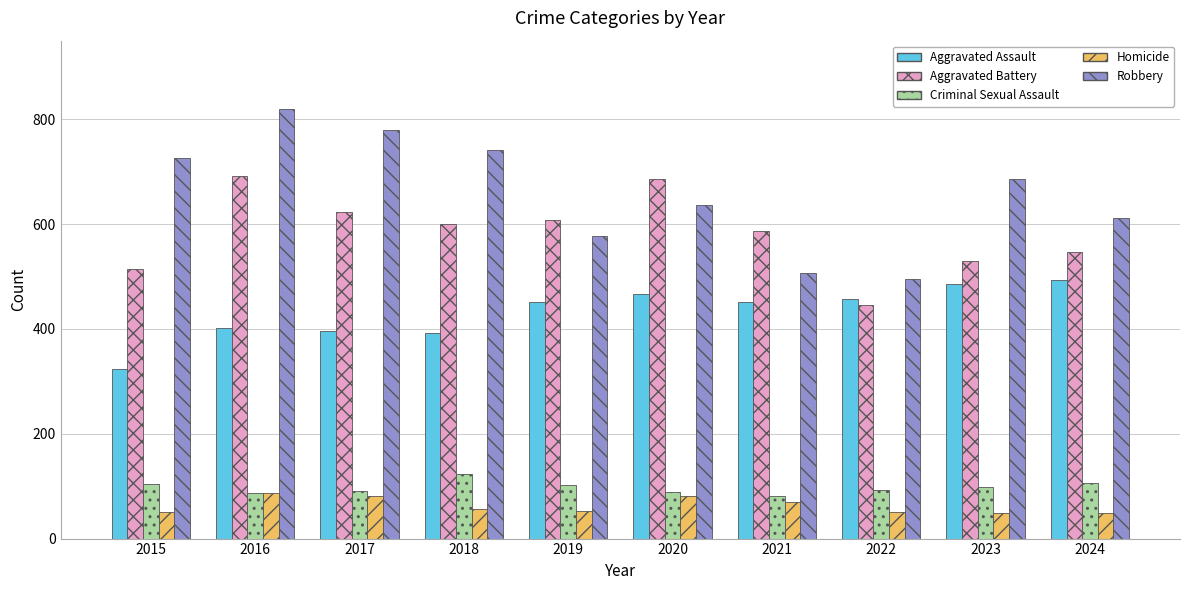

Which series has the largest total across all categories?

Robbery